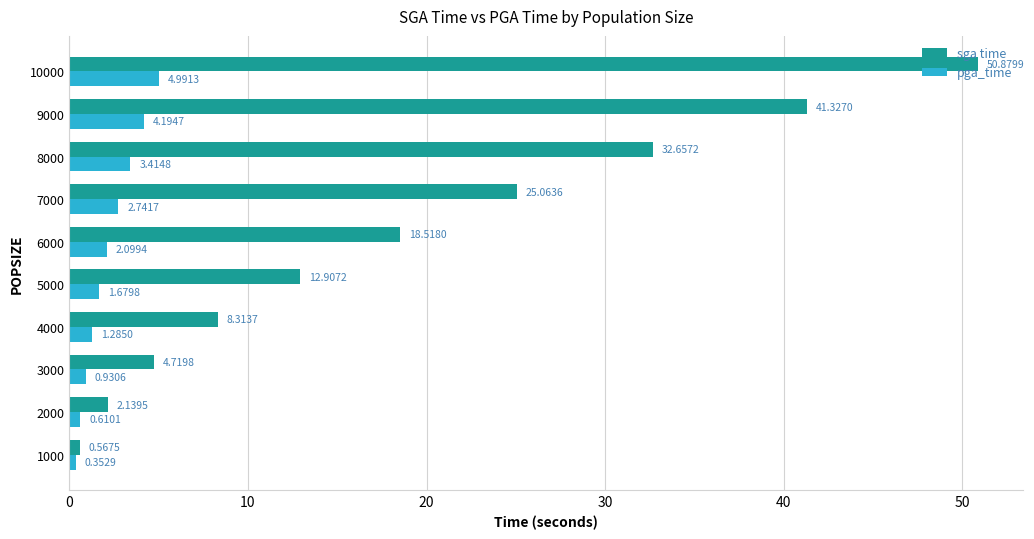

What is the spread (max minus min) of values at 6000?

16.4